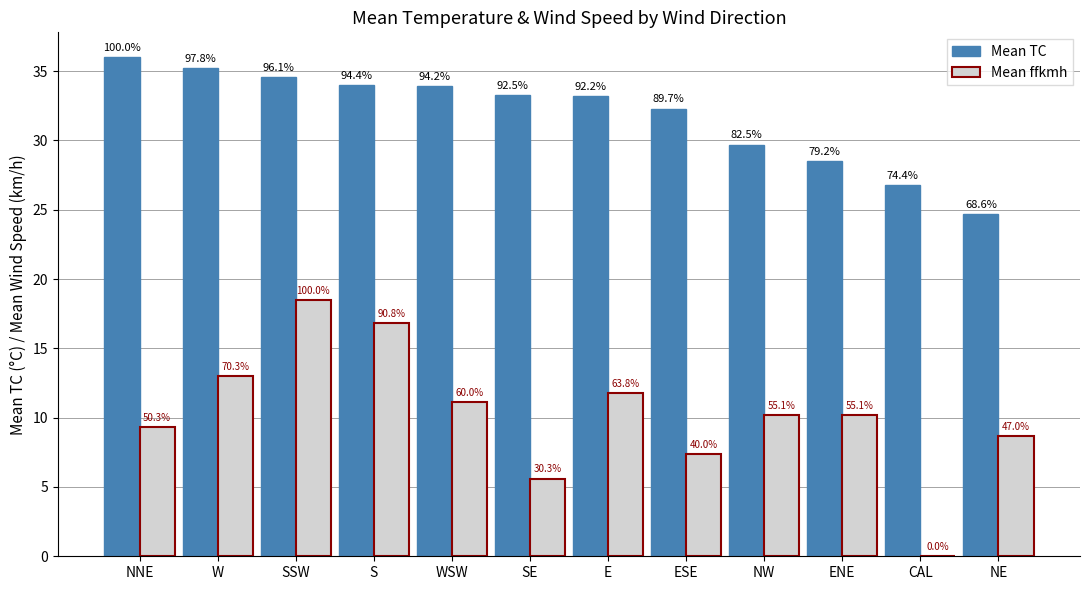

At how many categories does at least one series exceed 16?

12